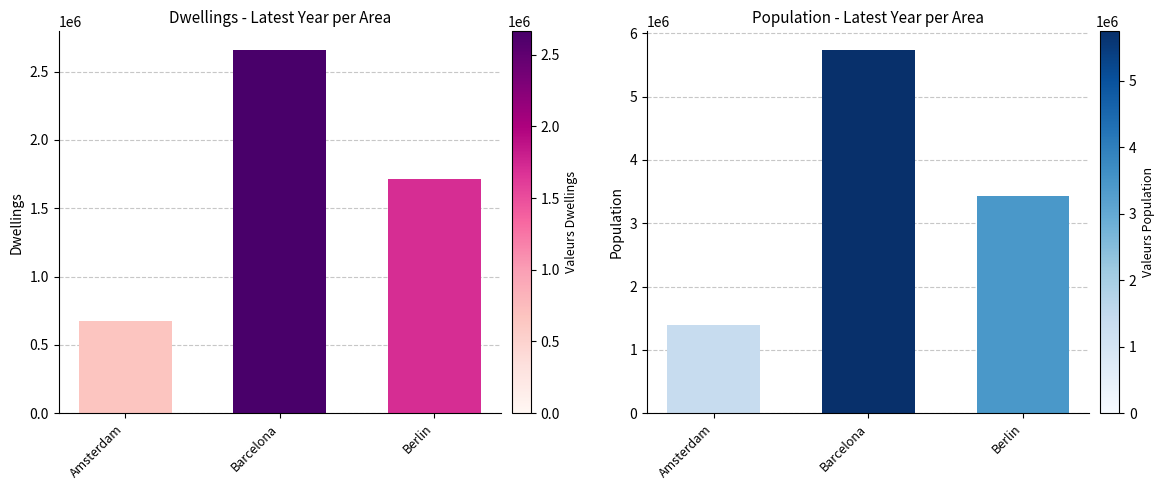

Which category has the lowest value across all series?

Amsterdam